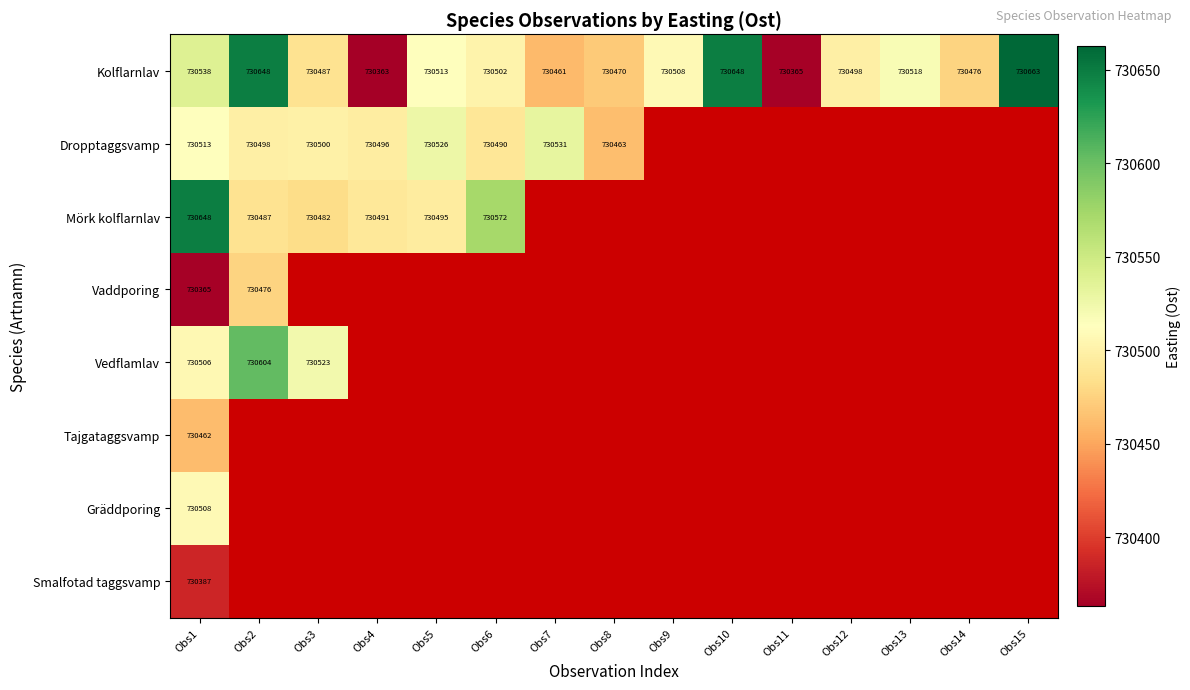

Is it true that Dropptaggsvamp equals 1118164 at Obs7?

False